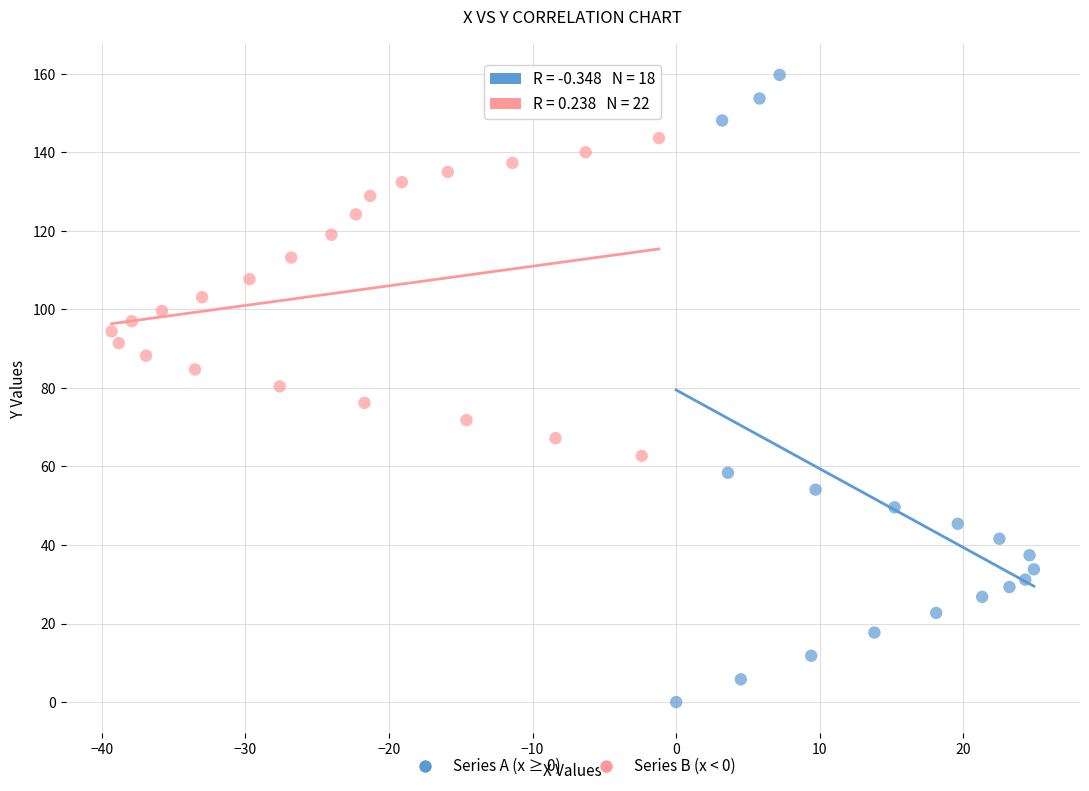

Which series has the largest Y range (max minus min)?

Series A (x ≥ 0)